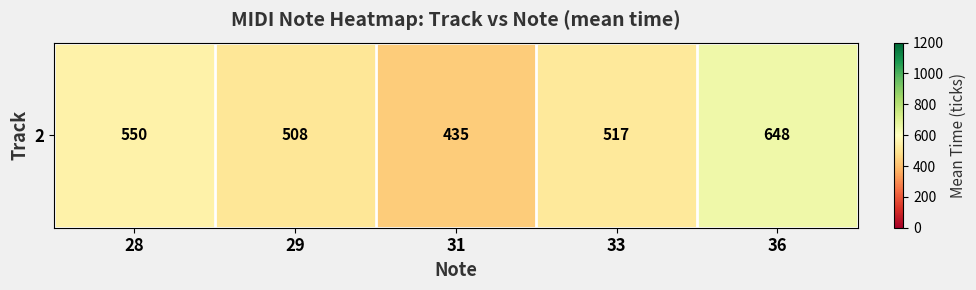

What is the change in value from 29 to 36?

+140.3